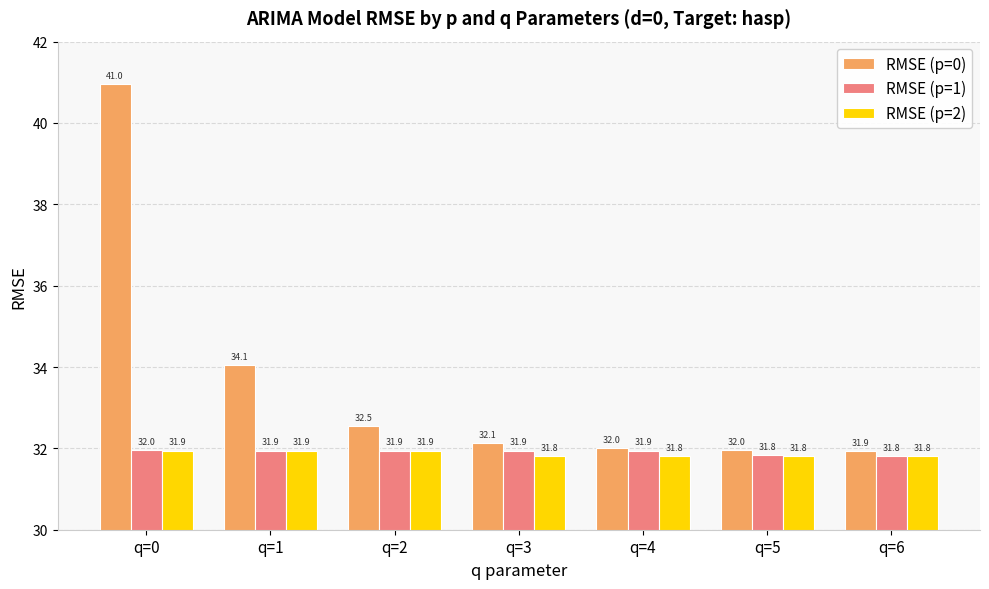

What is the difference between the second highest and second lowest values in the RMSE (p=1) series?

0.1